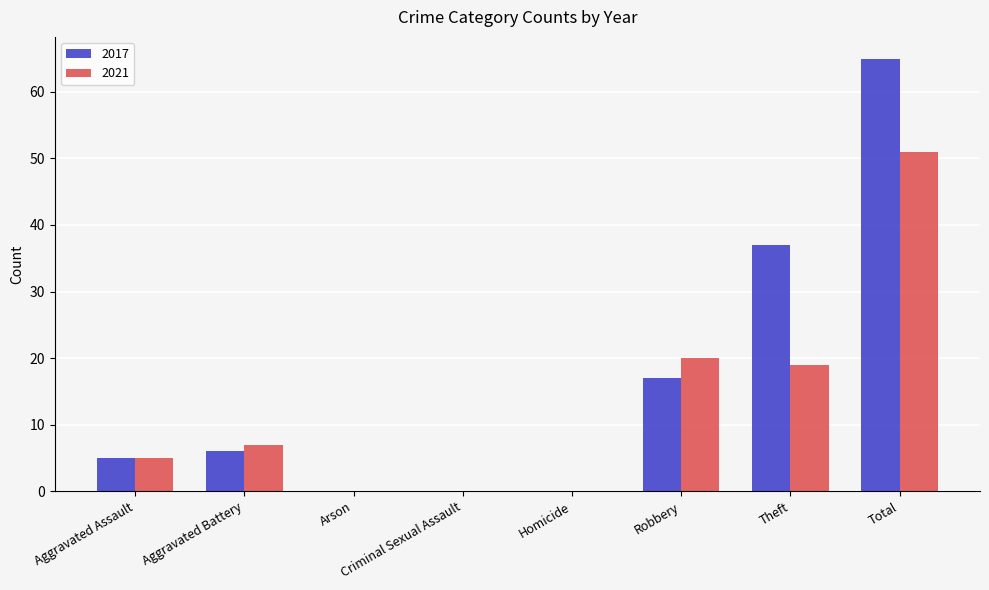

How many categories are shown in the chart?

8